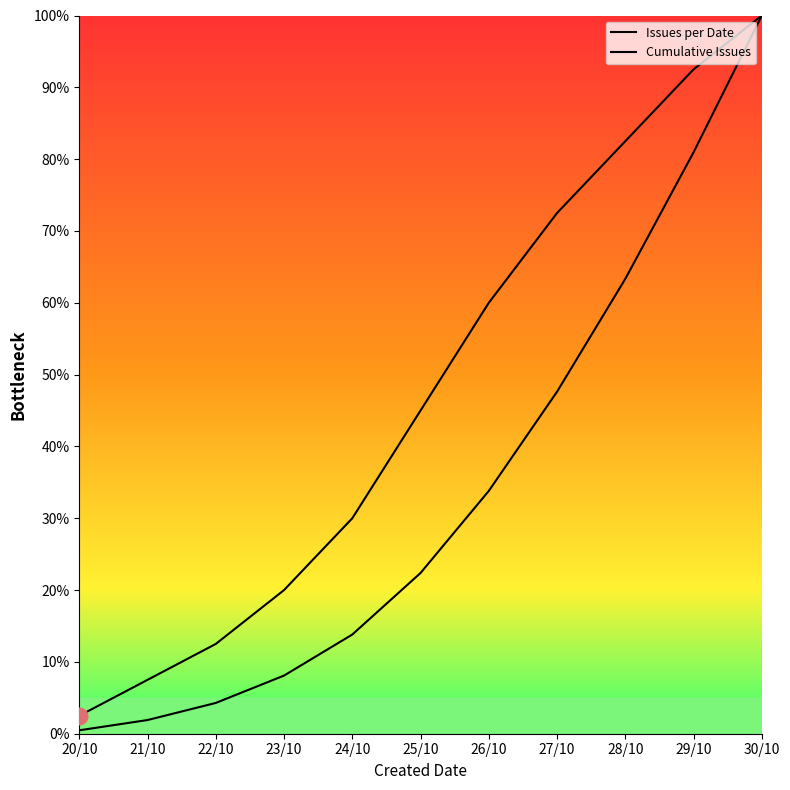

How many lines are shown in the chart?

2